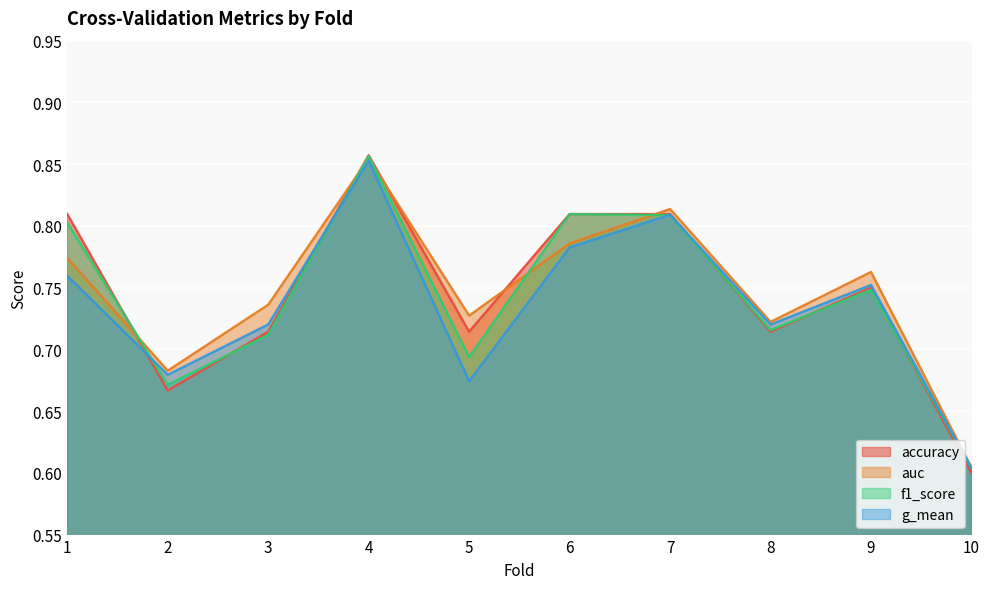

Where do auc and f1_score first cross each other?

1 and 2